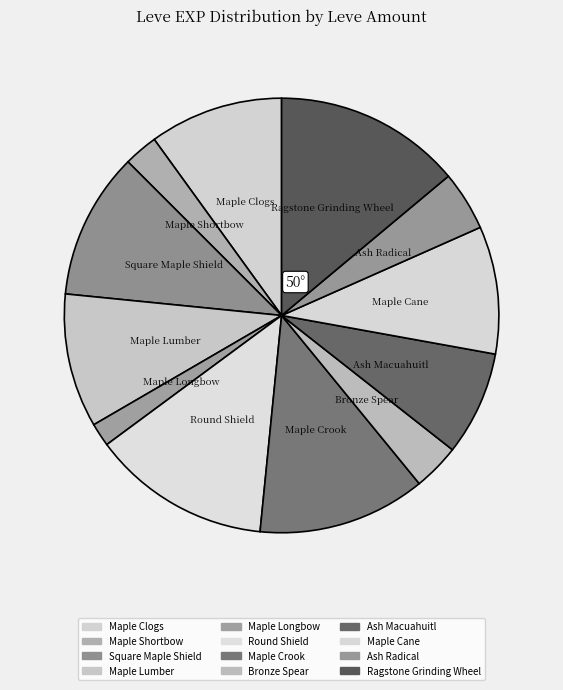

Which category has the biggest portion of the pie?

Ragstone Grinding Wheel